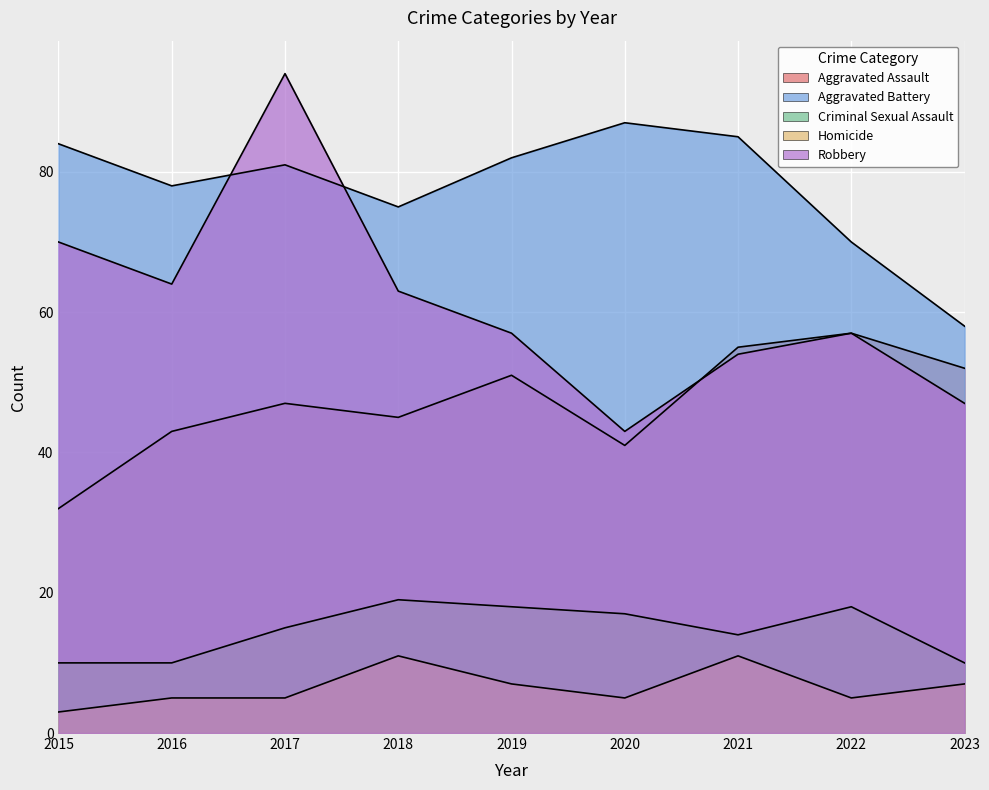

What is the value of the Robbery point at the 9th from the left?

47